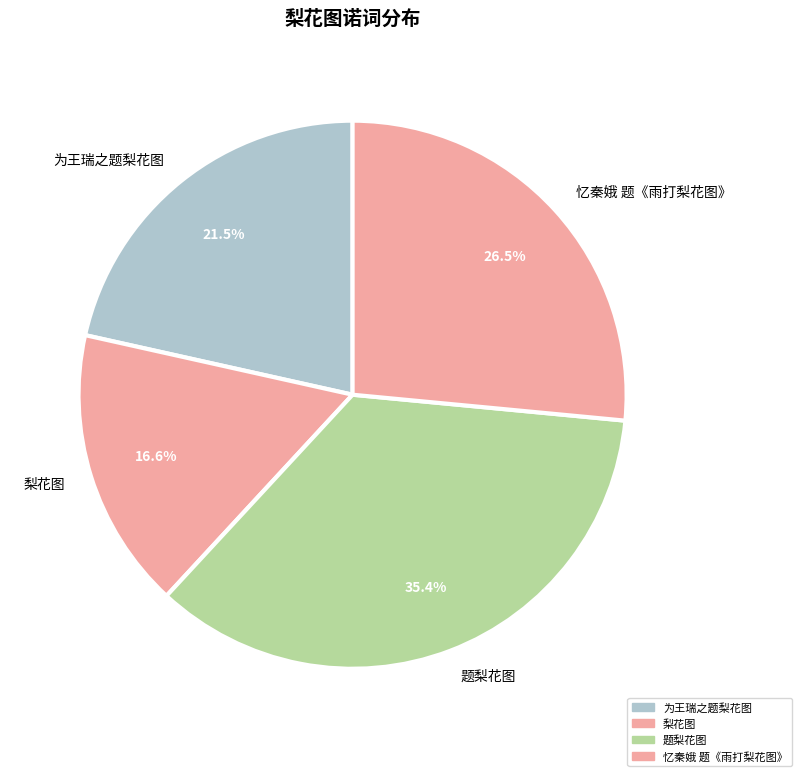

What is the ratio of the value at 忆秦娥 题《雨打梨花图》 to the value at 梨花图?

1.6